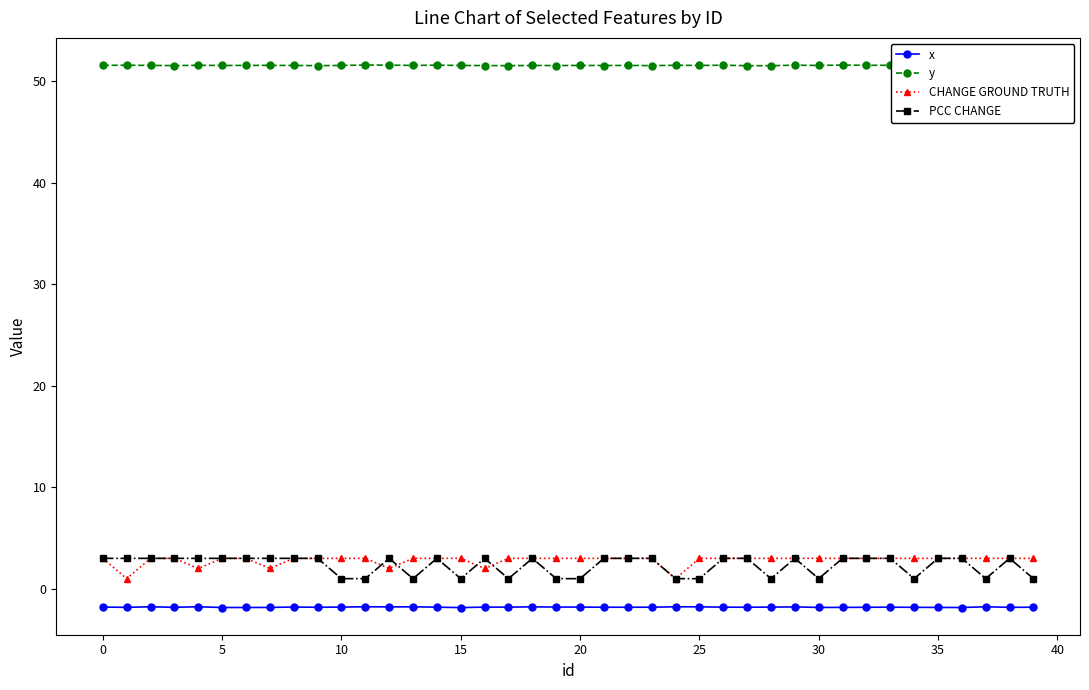

The CHANGE GROUND TRUTH series shows 0.6 at 15. True or false?

False